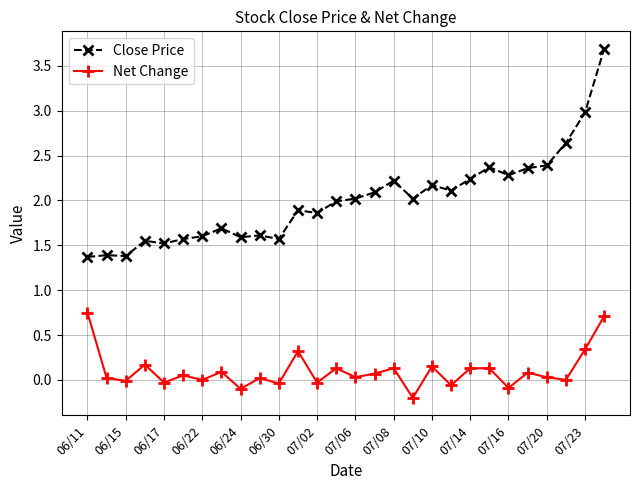

How many series are shown in this chart?

2